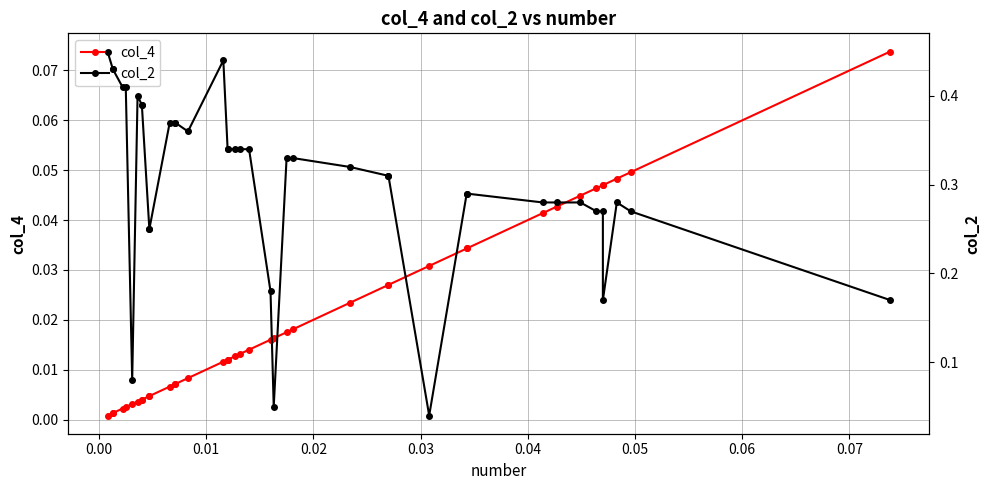

Rank the series by their maximum value, from highest to lowest.

col_2, col_4